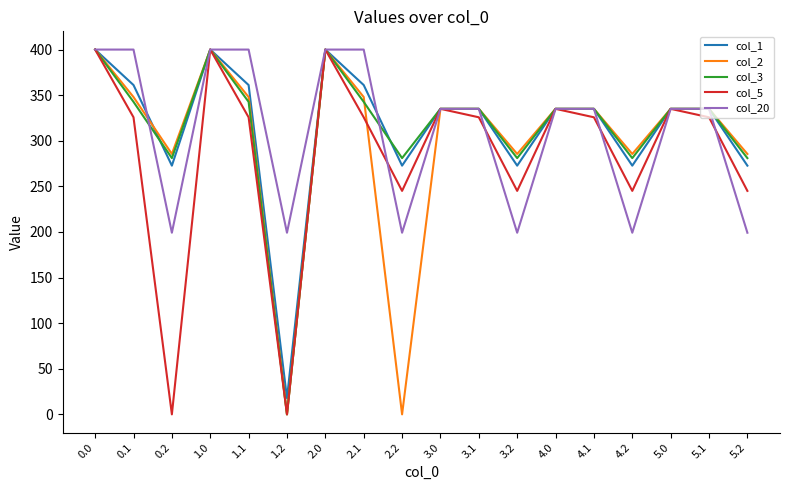

Reading left to right, extract all data points from this chart.

col_1: 0.0=400.0	0.1=361.1	0.2=272.7	1.0=400.0	1.1=361.1	1.2=17.8	2.0=400.0	2.1=361.1	2.2=272.7	3.0=335.0	3.1=335.0	3.2=272.7	4.0=335.0	4.1=335.0	4.2=272.7	5.0=335.0	5.1=335.0	5.2=272.7
col_2: 0.0=400.0	0.1=347.9	0.2=285.5	1.0=400.0	1.1=347.9	1.2=0.0	2.0=400.0	2.1=347.9	2.2=0.0	3.0=335.0	3.1=335.0	3.2=285.5	4.0=335.0	4.1=335.0	4.2=285.5	5.0=335.0	5.1=335.0	5.2=285.5
col_3: 0.0=400.0	0.1=342.7	0.2=281.0	1.0=400.0	1.1=342.7	1.2=0.0	2.0=400.0	2.1=342.7	2.2=281.0	3.0=335.0	3.1=335.0	3.2=281.0	4.0=335.0	4.1=335.0	4.2=281.0	5.0=335.0	5.1=335.0	5.2=281.0
col_5: 0.0=400.0	0.1=325.7	0.2=0.0	1.0=400.0	1.1=325.7	1.2=0.0	2.0=400.0	2.1=325.7	2.2=245.0	3.0=335.0	3.1=325.7	3.2=245.0	4.0=335.0	4.1=325.7	4.2=245.0	5.0=335.0	5.1=325.7	5.2=245.0
col_20: 0.0=400.0	0.1=400.0	0.2=199.2	1.0=400.0	1.1=400.0	1.2=199.2	2.0=400.0	2.1=400.0	2.2=199.2	3.0=335.0	3.1=335.0	3.2=199.2	4.0=335.0	4.1=335.0	4.2=199.2	5.0=335.0	5.1=335.0	5.2=199.2